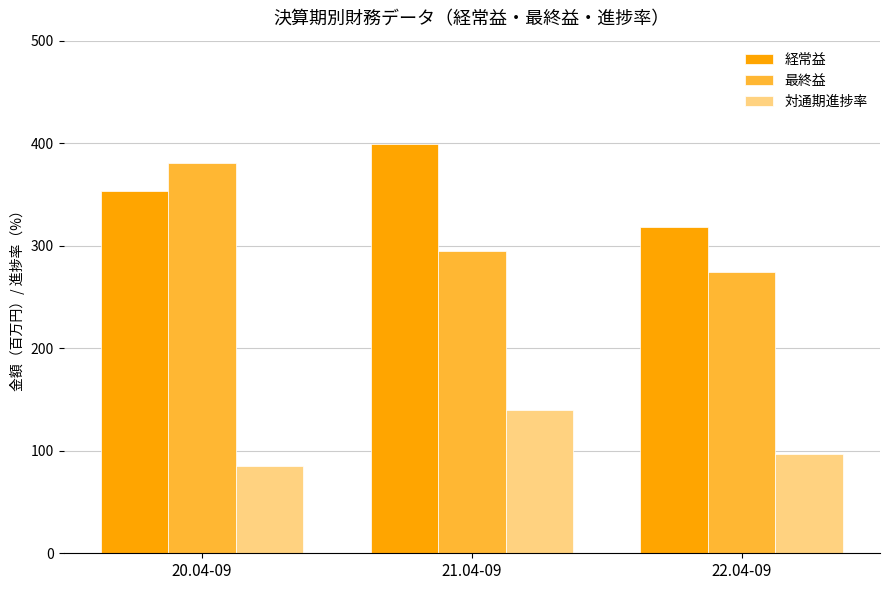

What is the difference between the maximum and minimum values in the 最終益 series?

107.0